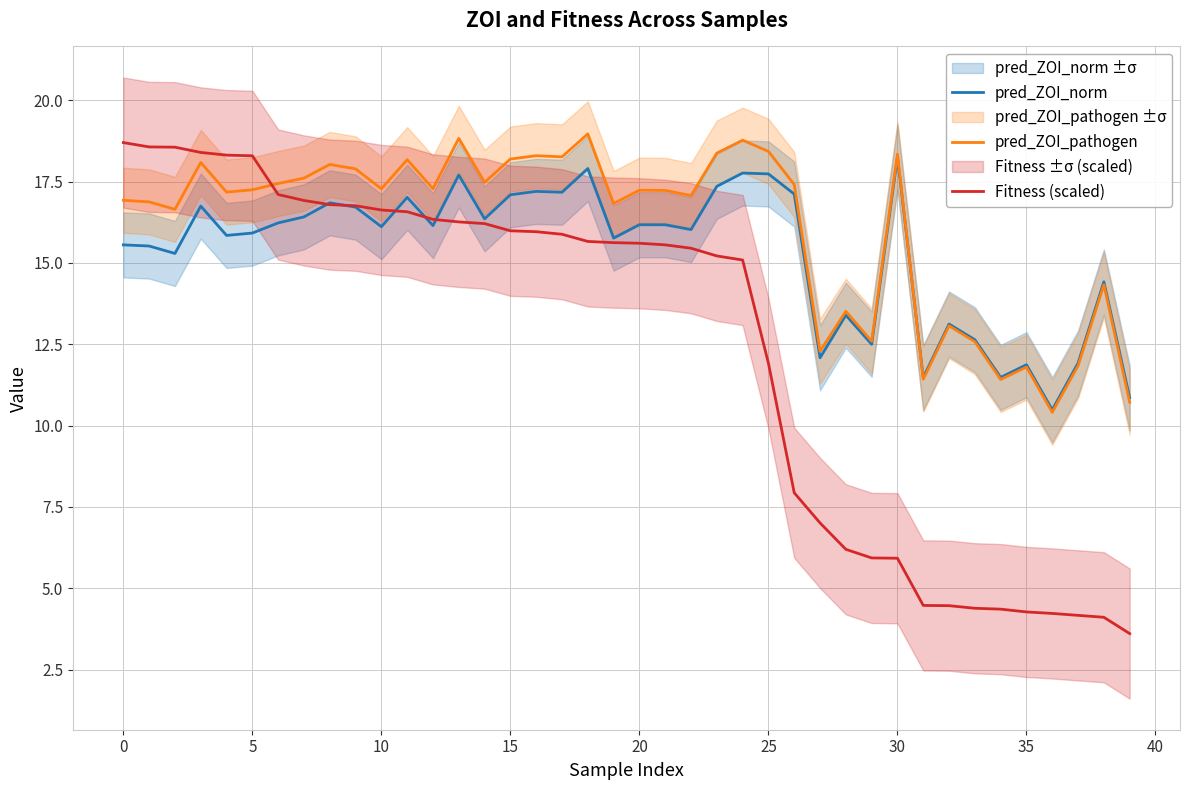

What is the highest value of the pred_ZOI_pathogen series?

19.0